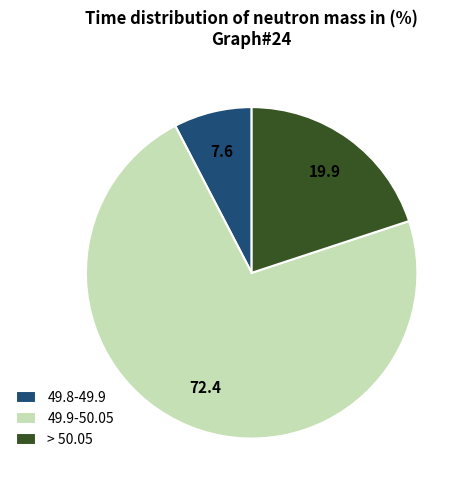

Is the sum of > 50.05 and 49.9-50.05 greater than half?

Yes